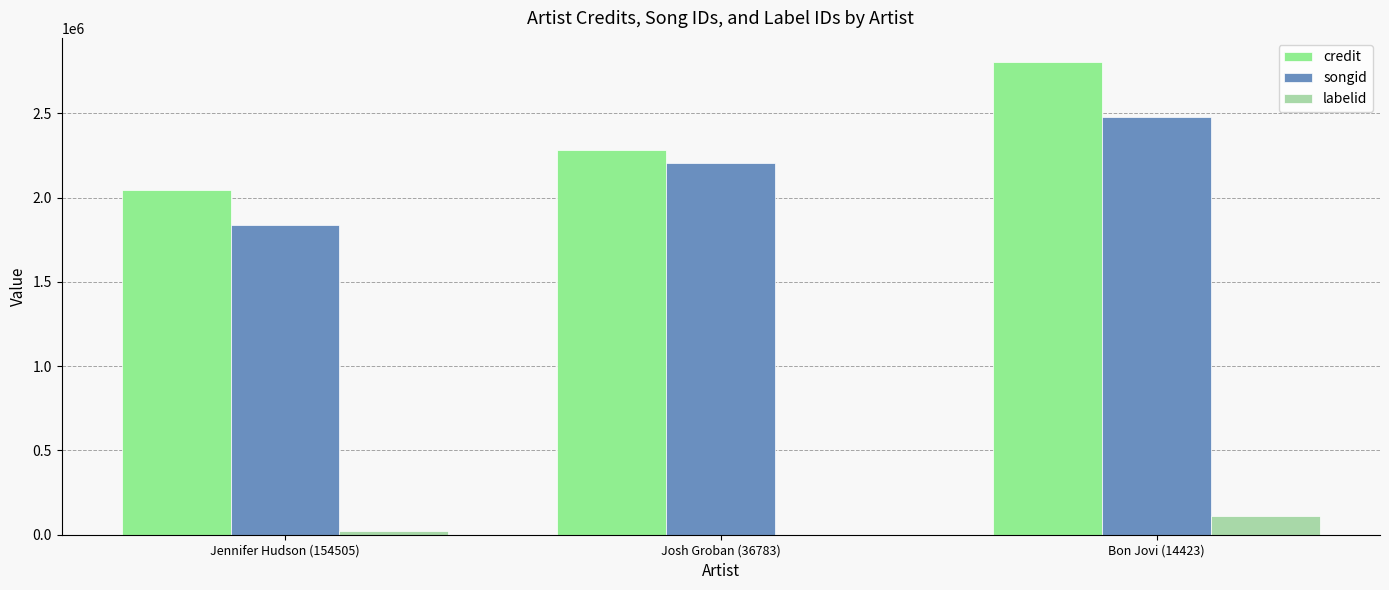

Reading left to right, transcribe all the data shown in this chart.

credit: 2045334	2282970	2806960
songid: 1838751	2203828	2480158
labelid: 23316	68	112198